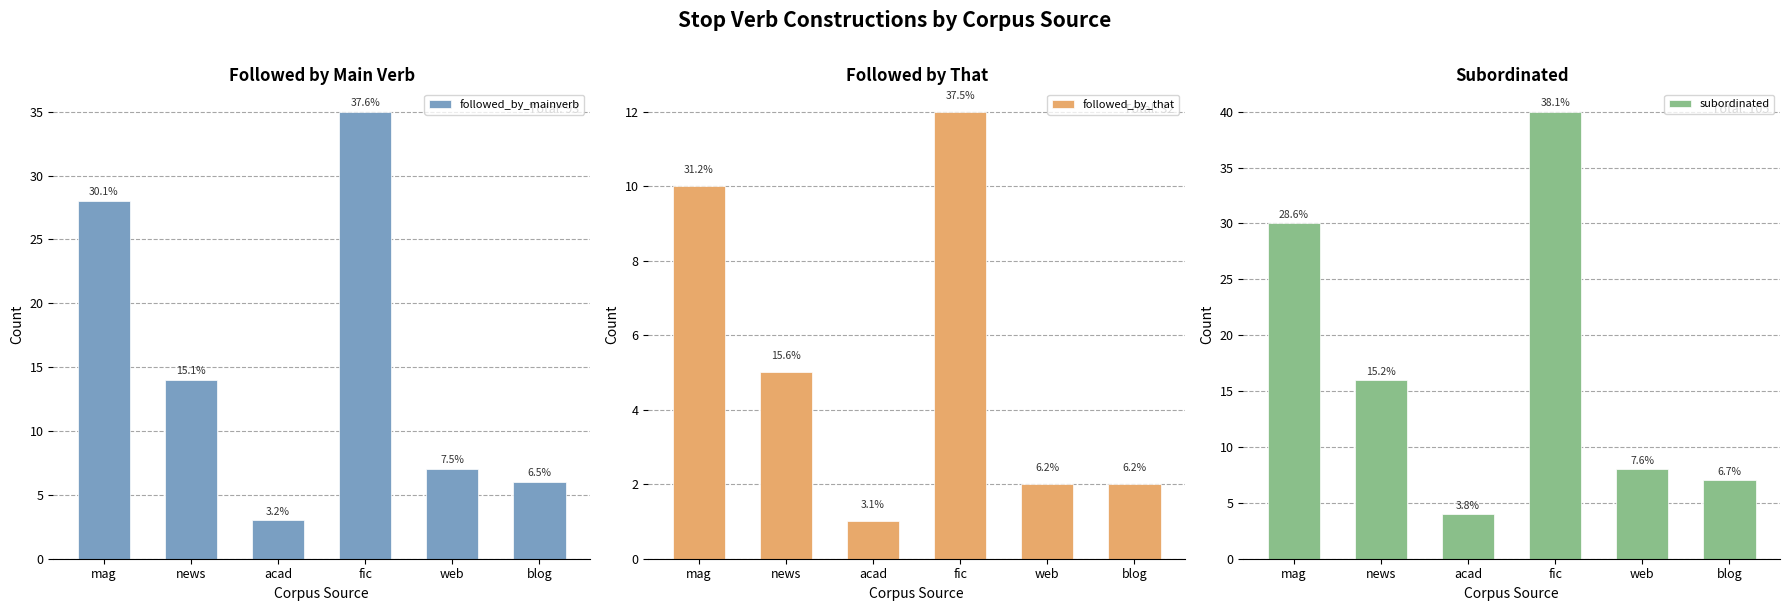

How many bars are there in each group?

3